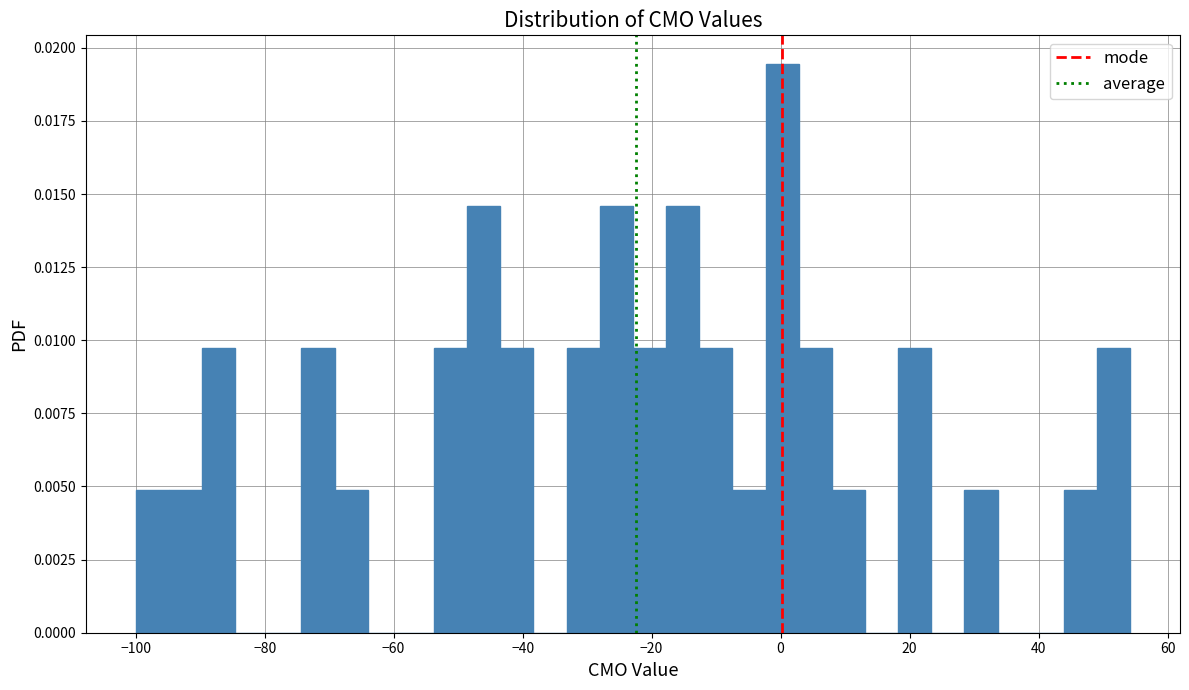

Around what value on the x-axis is the tallest bar? Give the approximate position of its centre, as read against the axis.

0